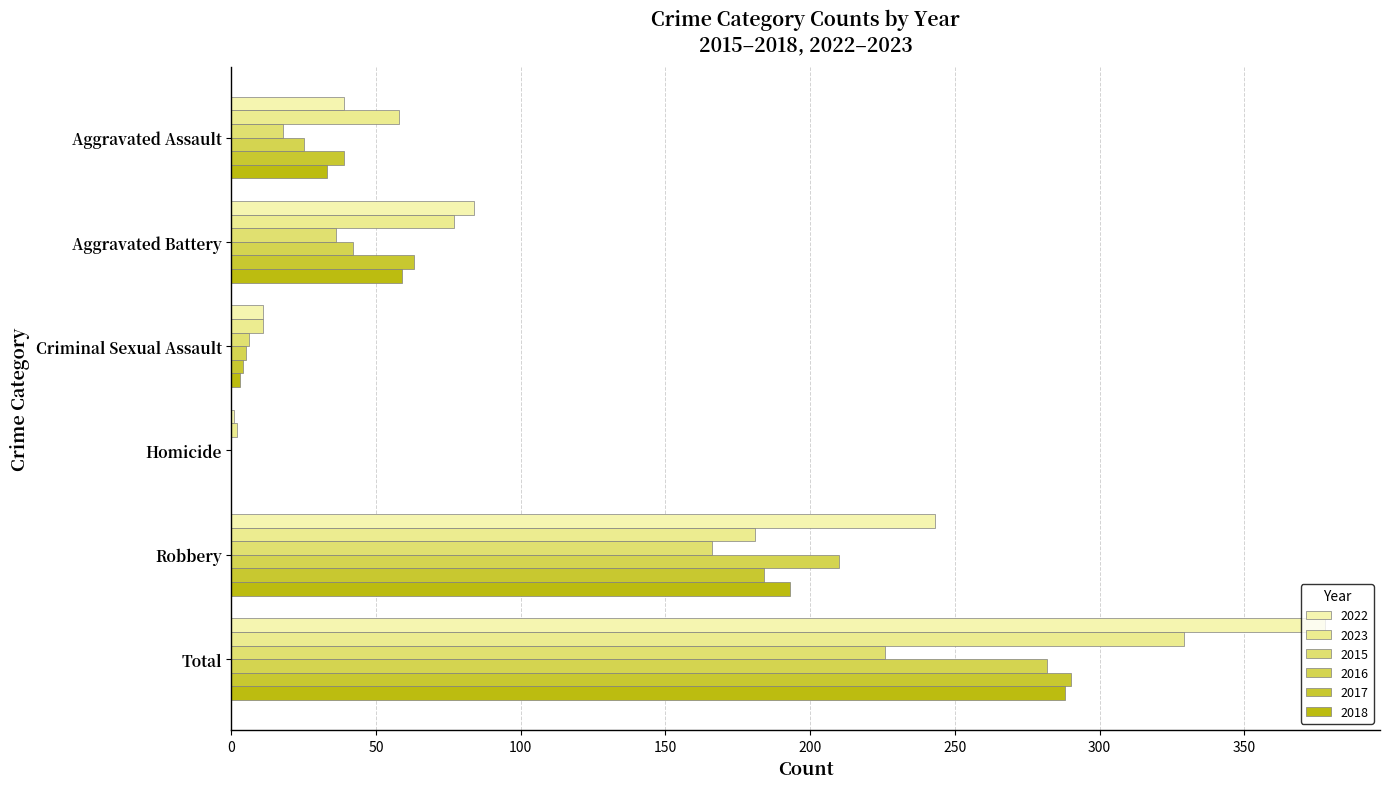

What is the difference between the maximum and second lowest values in the 2015 series?

220